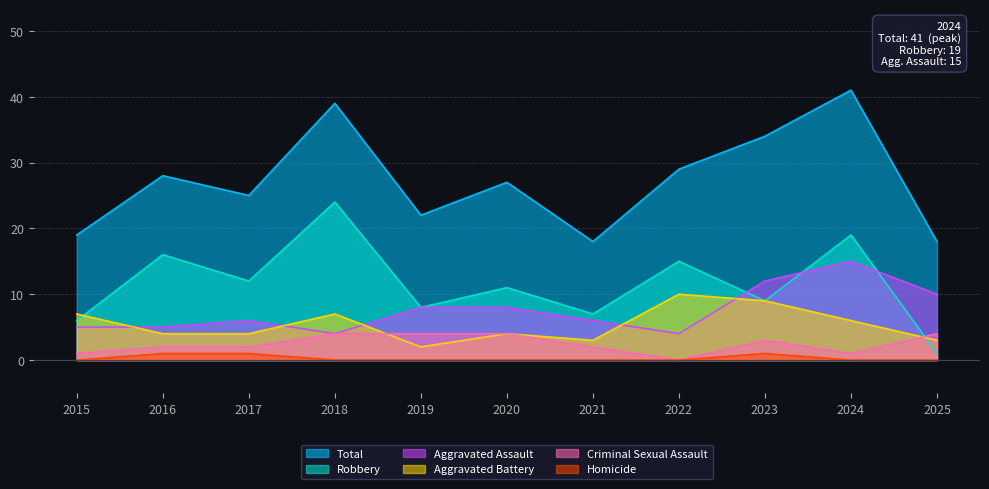

At how many categories does at least one series exceed 37?

2